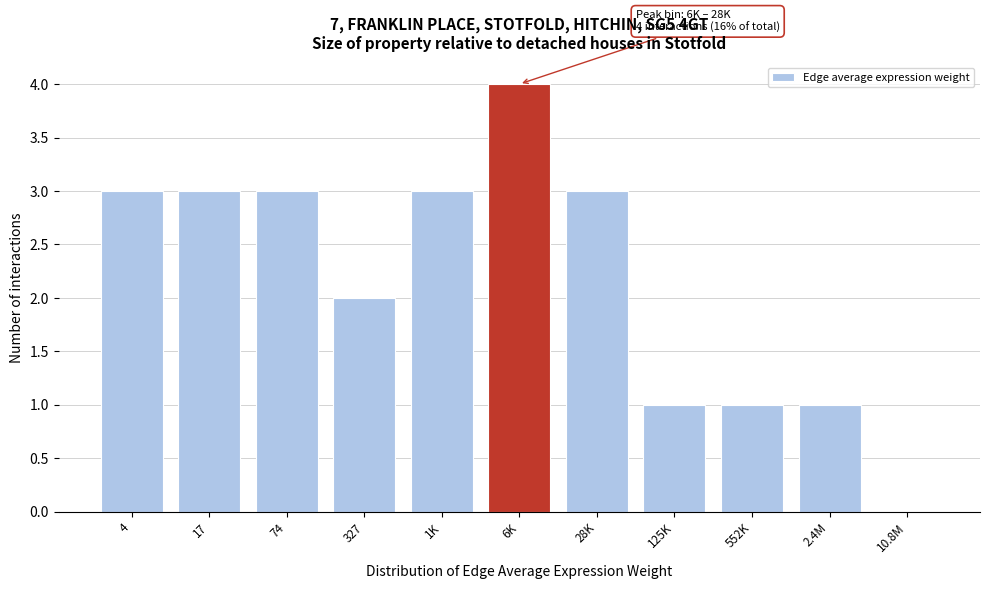

Reading left to right, what are all the values shown in this chart?

4=3	17=3	74=3	327=2	1K=3	6K=4	28K=3	125K=1	552K=1	2.4M=1	10.8M=0